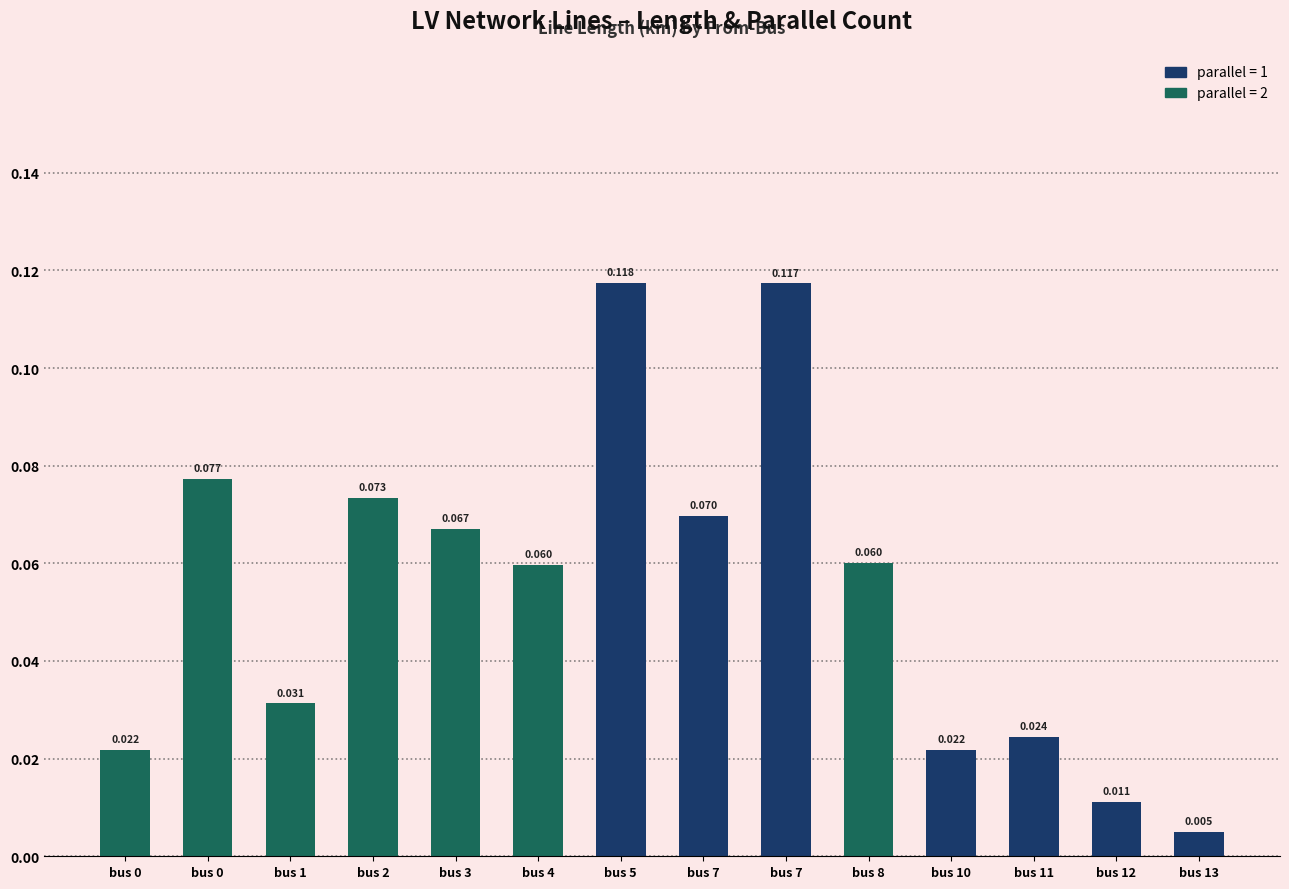

Reading left to right, what are all the values shown in this chart?

bus 0=0.0	bus 0=0.1	bus 1=0.0	bus 2=0.1	bus 3=0.1	bus 4=0.1	bus 5=0.1	bus 7=0.1	bus 7=0.1	bus 8=0.1	bus 10=0.0	bus 11=0.0	bus 12=0.0	bus 13=0.0